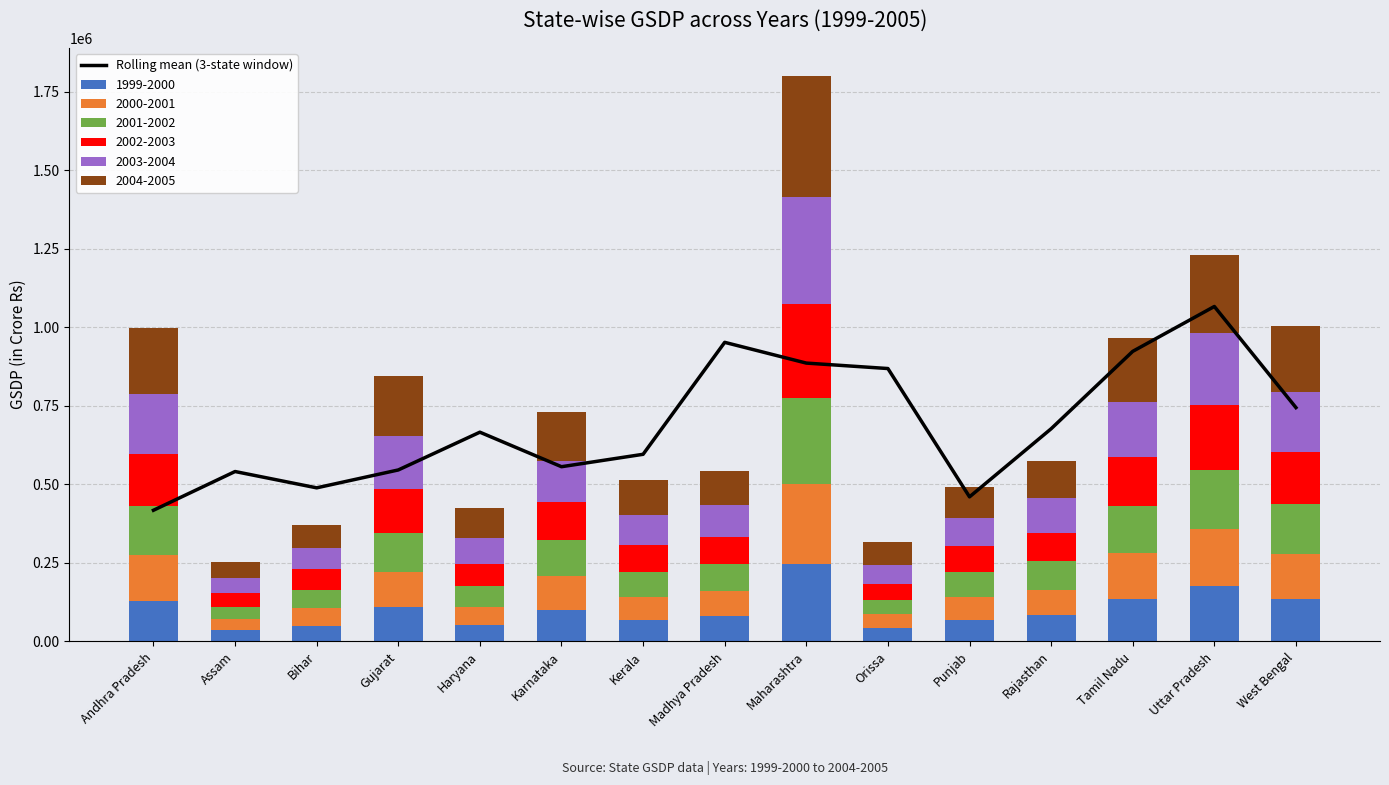

At which category does the chart reach its peak across all series?

Uttar Pradesh